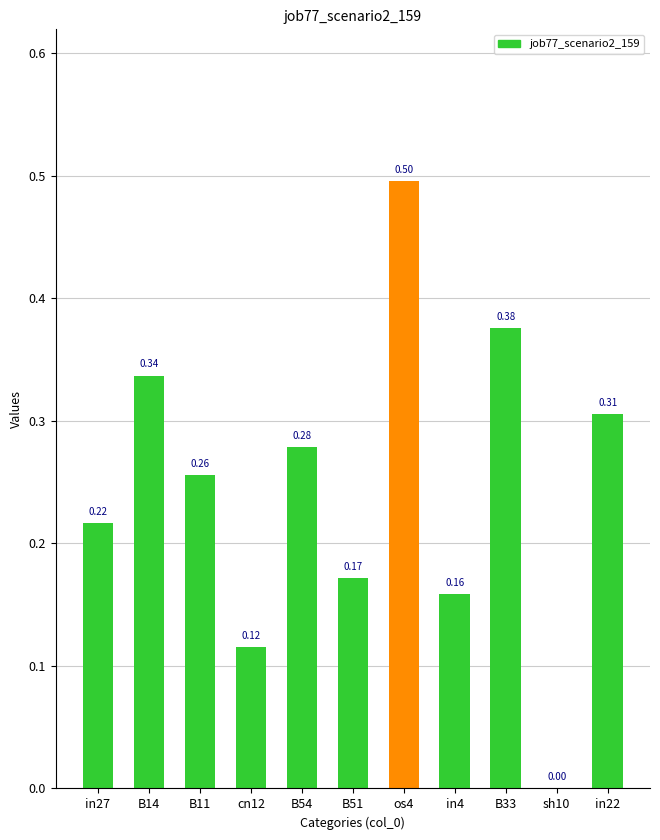

Between B51 and sh10, which is larger?

B51